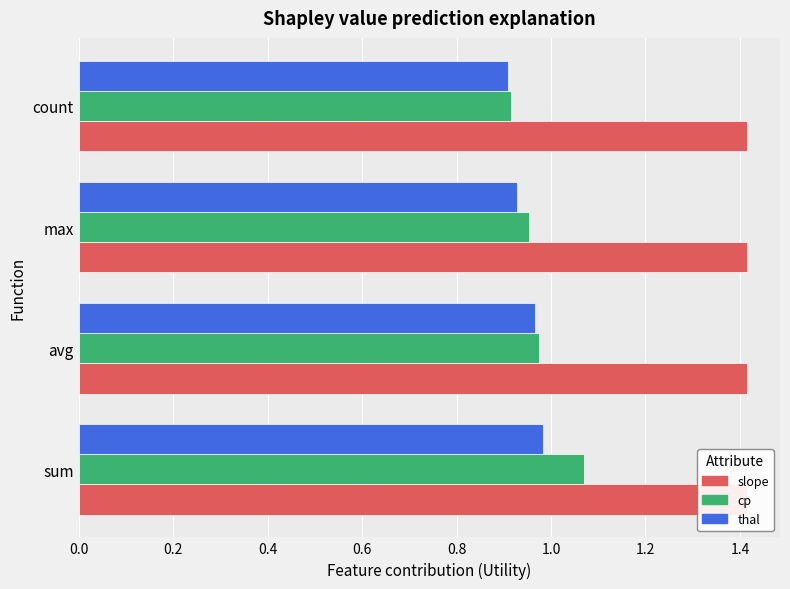

What is the difference between the second highest and minimum values in the cp series?

0.1